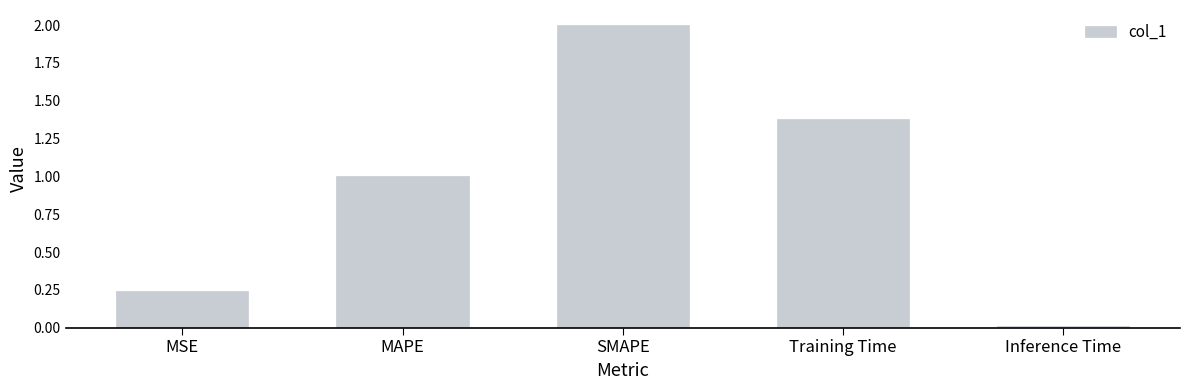

Where does the data first go above 1?

MAPE